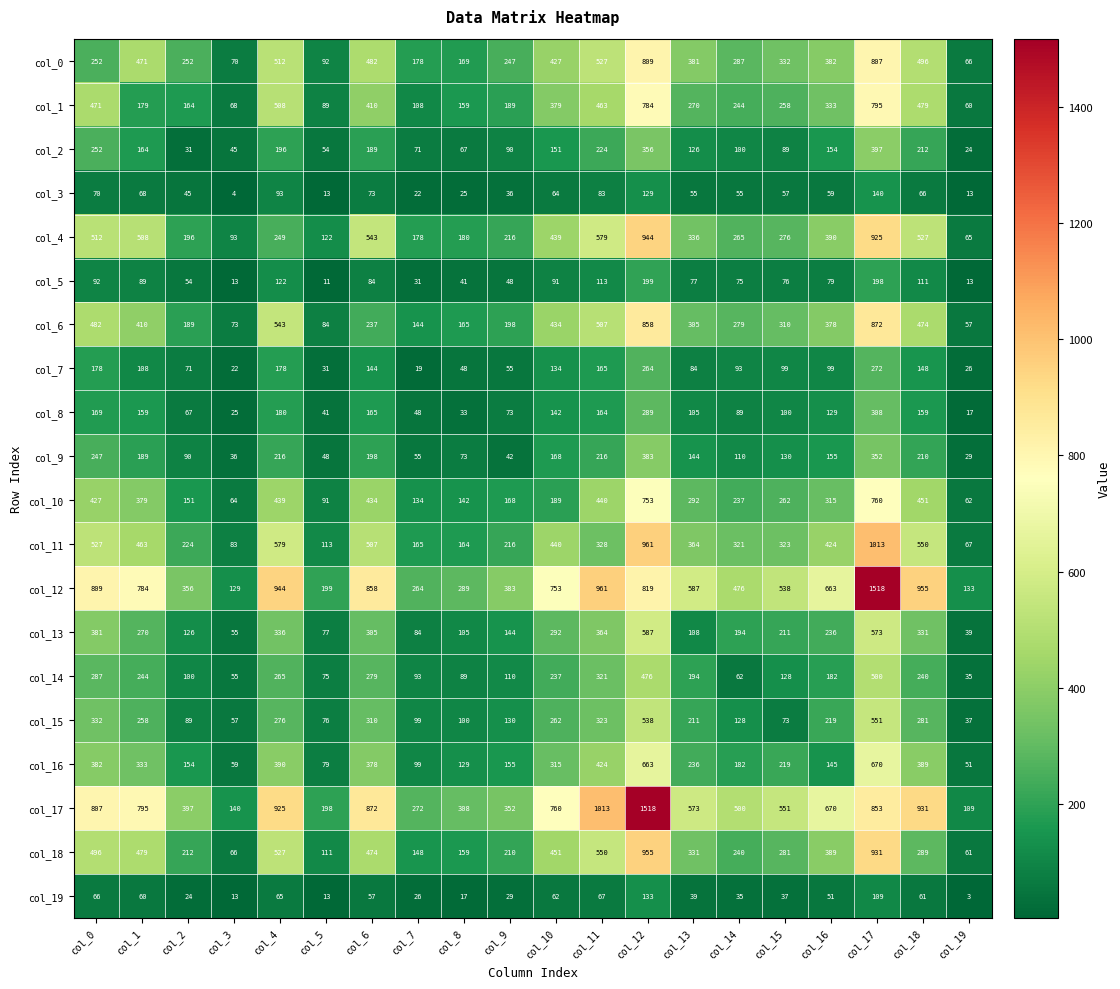

Which category has the lowest value in the col_19 series?

col_19